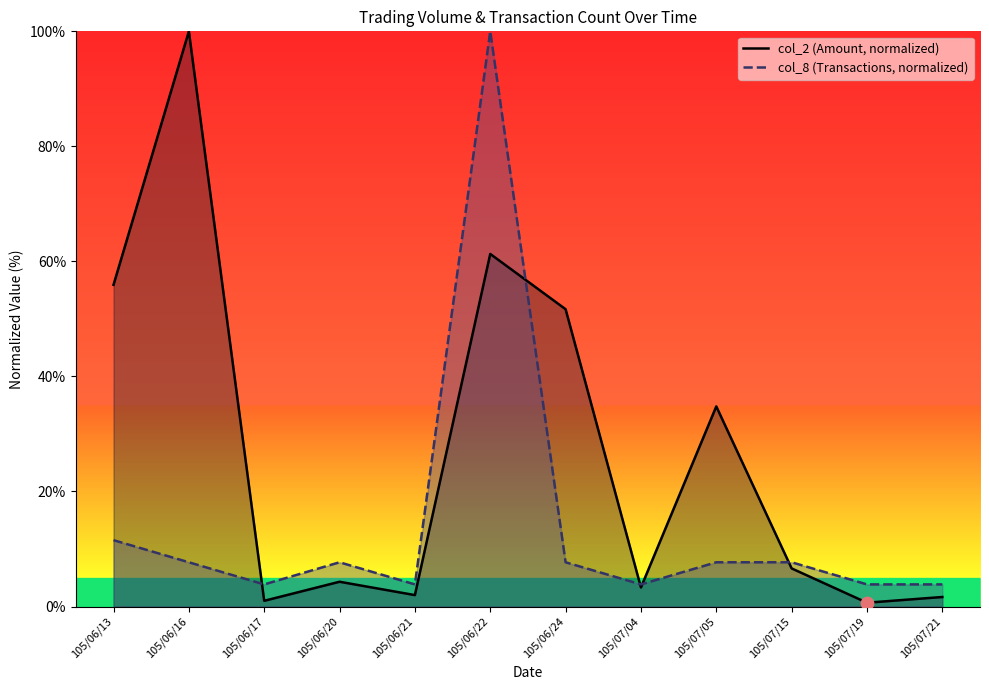

What is the total value across all series at 105/06/20?

12.0